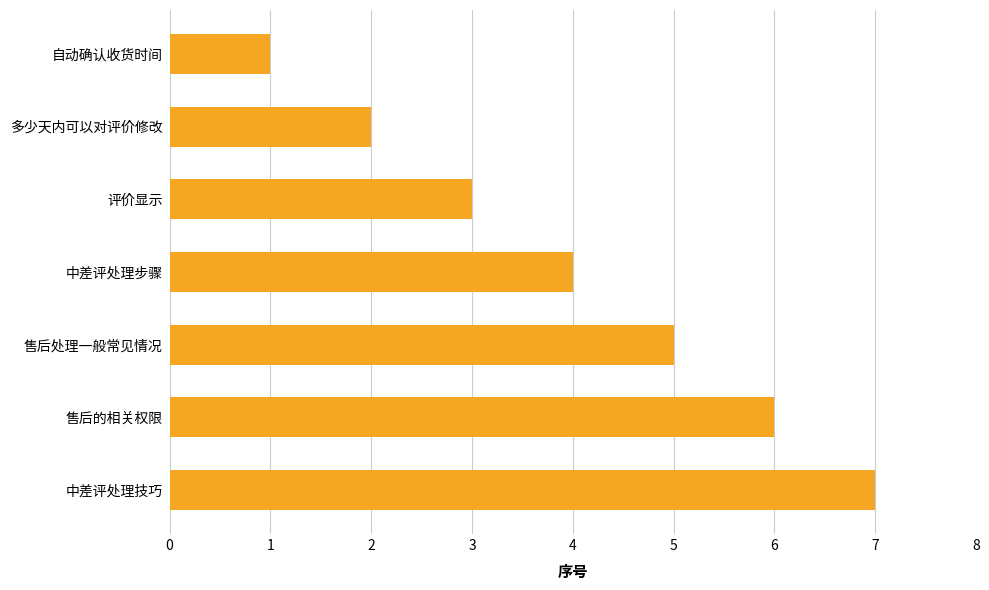

What position from the bottom is 多少天内可以对评价修改?

6